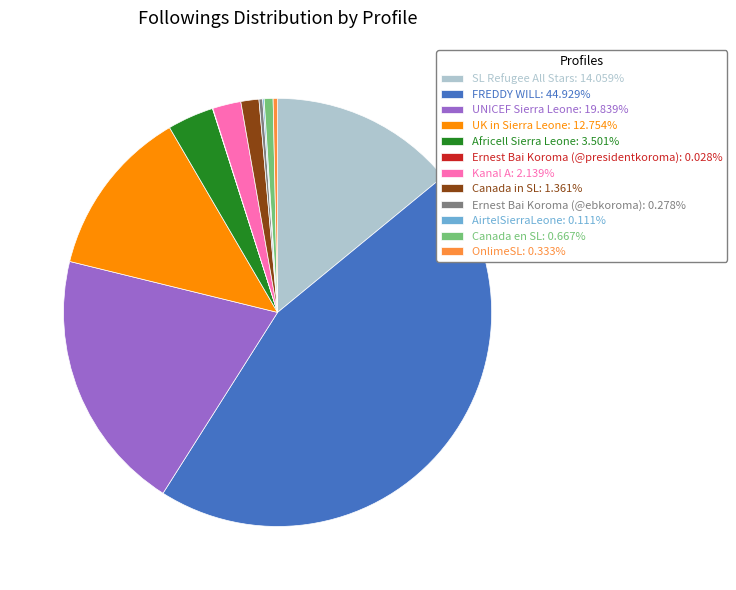

Combined, do Kanal A: 2.139% and OnlimeSL: 0.333% account for over 50%?

No